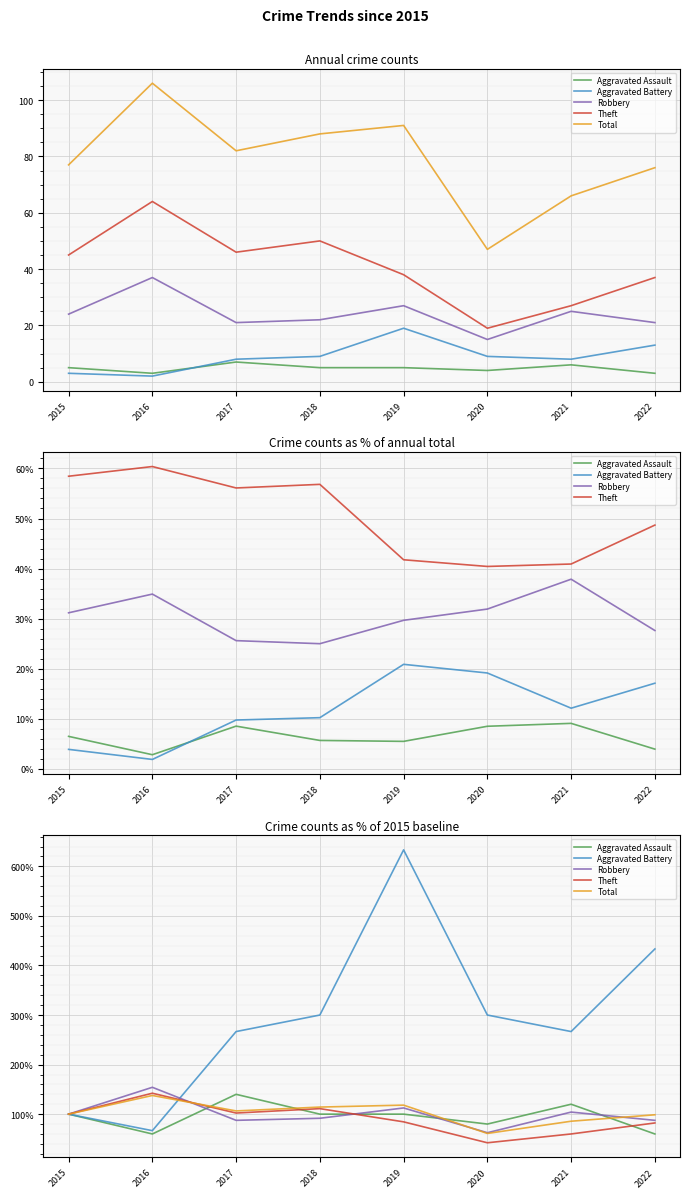

True or false: Theft has a value of 25.1 at 2020.

False